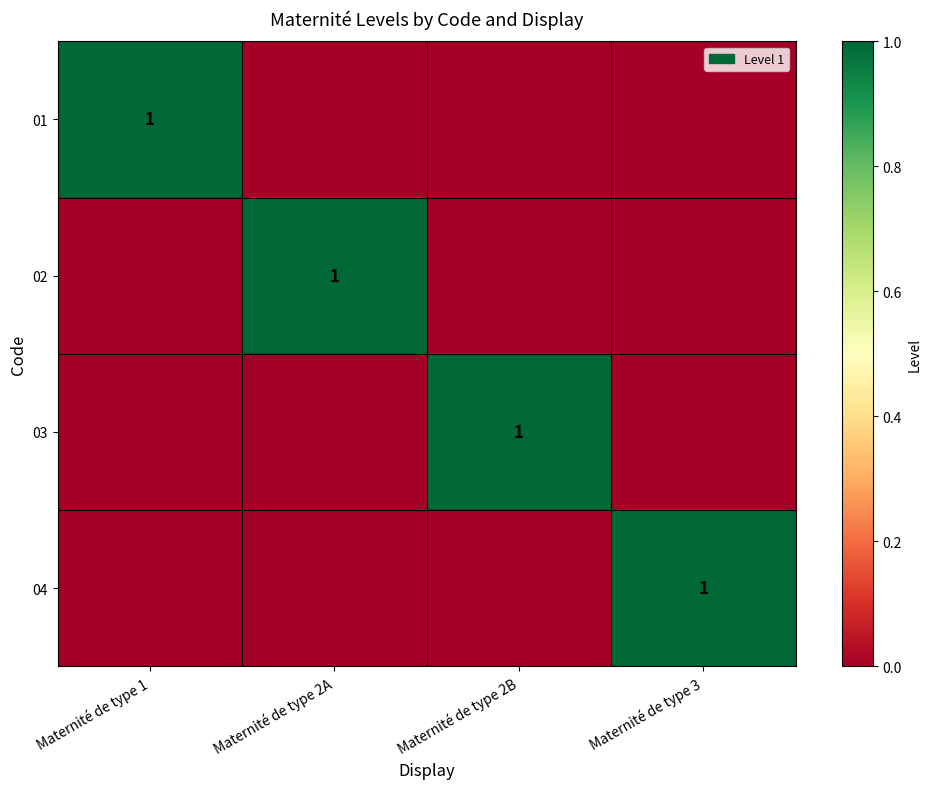

Is it true that 02 equals 1 at Maternité de type 2A?

True